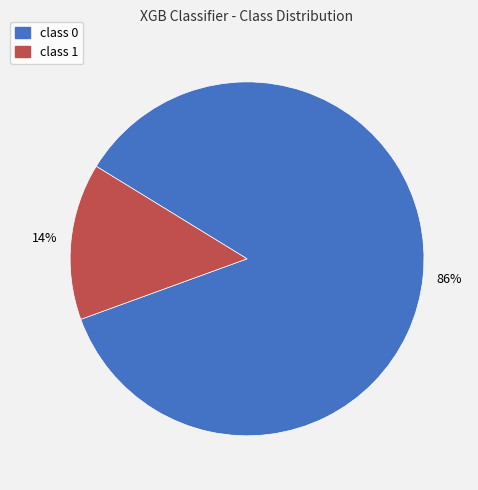

How many slices are in this pie chart?

2